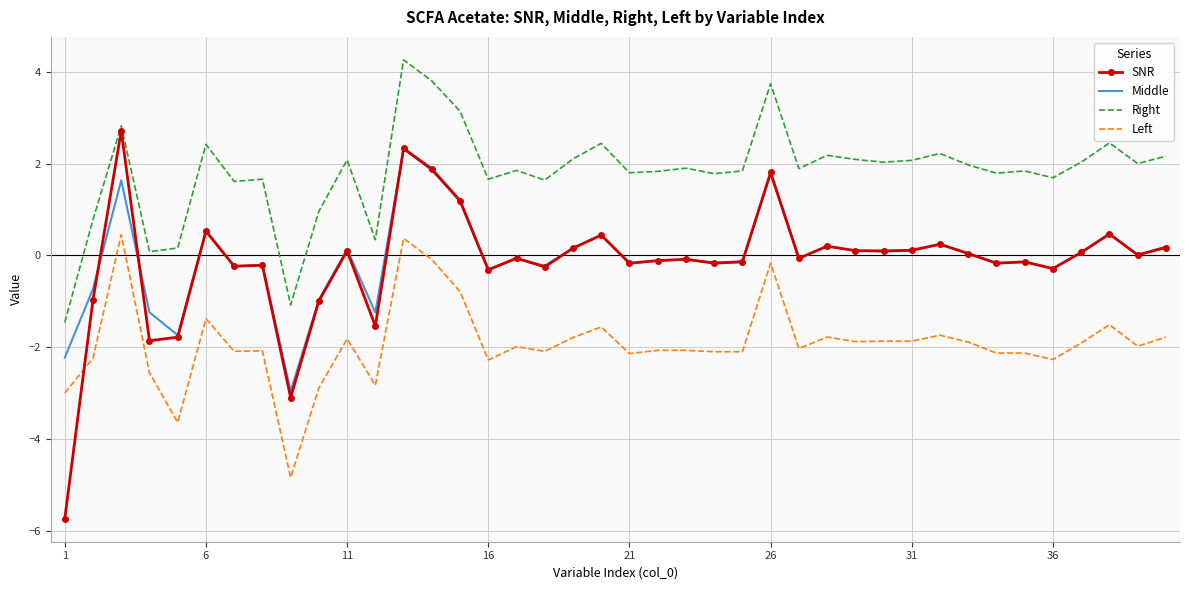

What is the highest value of the Right series?

4.3